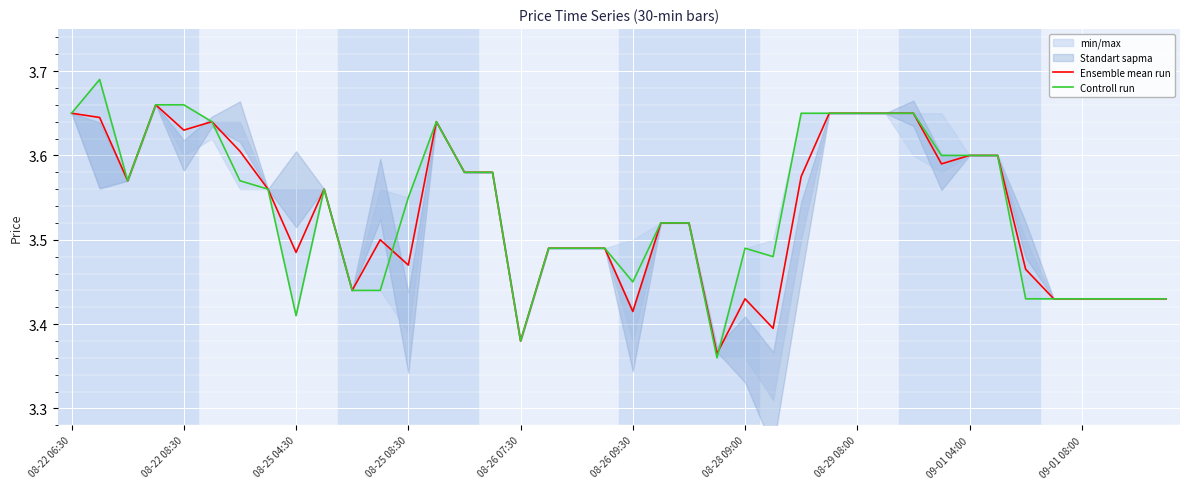

Which category has the lowest value across all series?

23